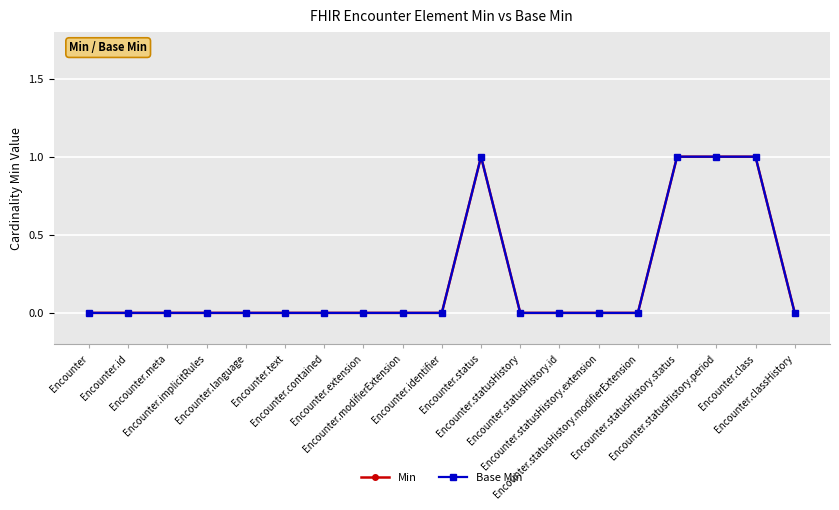

Is this an area chart (filled region under the line)?

No